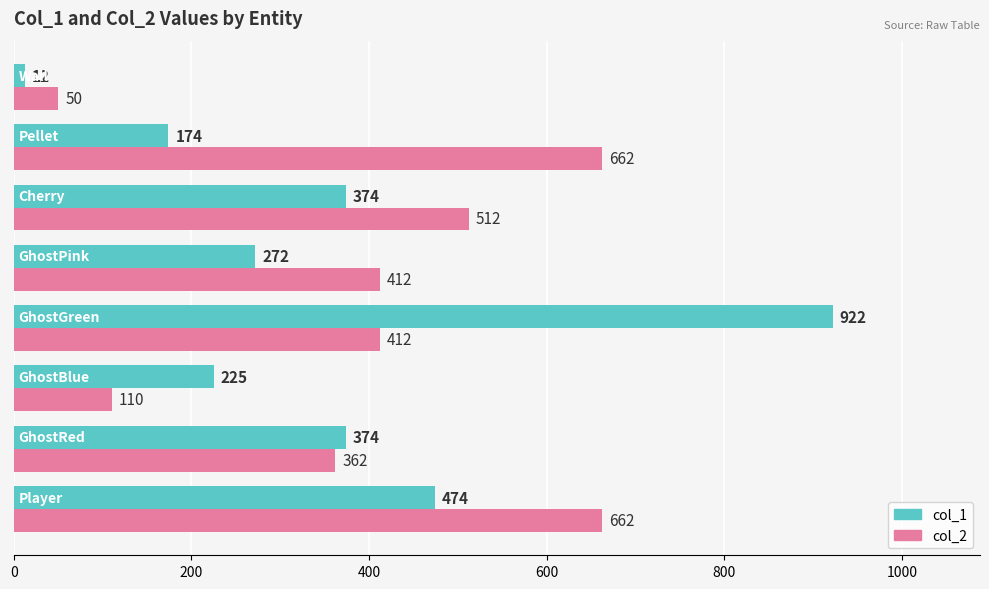

How many categories are shown in the chart?

8